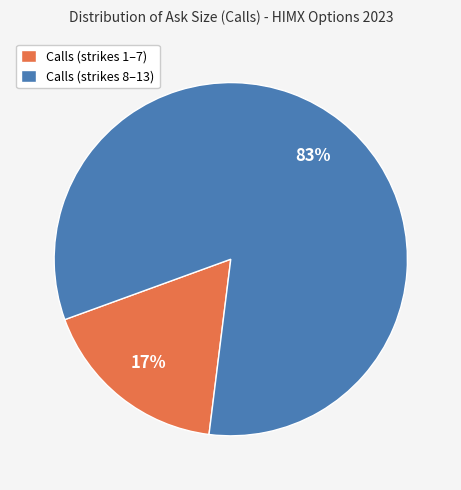

Which has a higher value, Calls (strikes 1–7) or Calls (strikes 8–13)?

Calls (strikes 8–13)